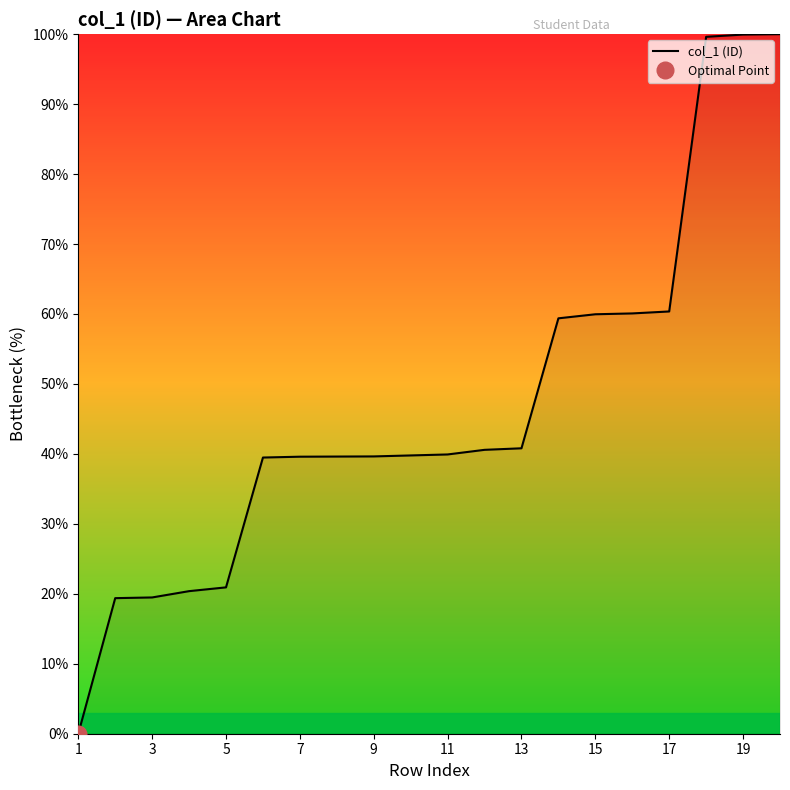

Is it true that the value at 7 is 4.8?

False